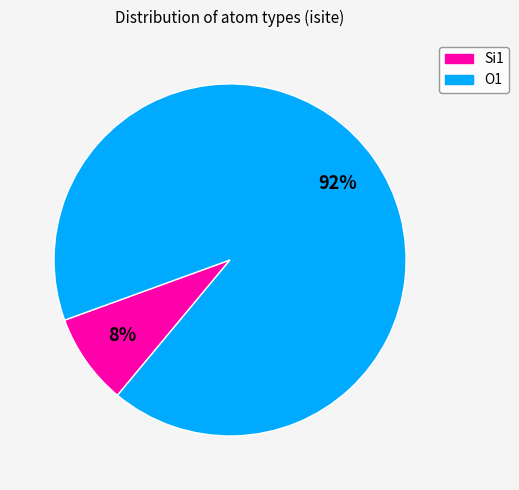

Does any single category account for the majority?

Yes